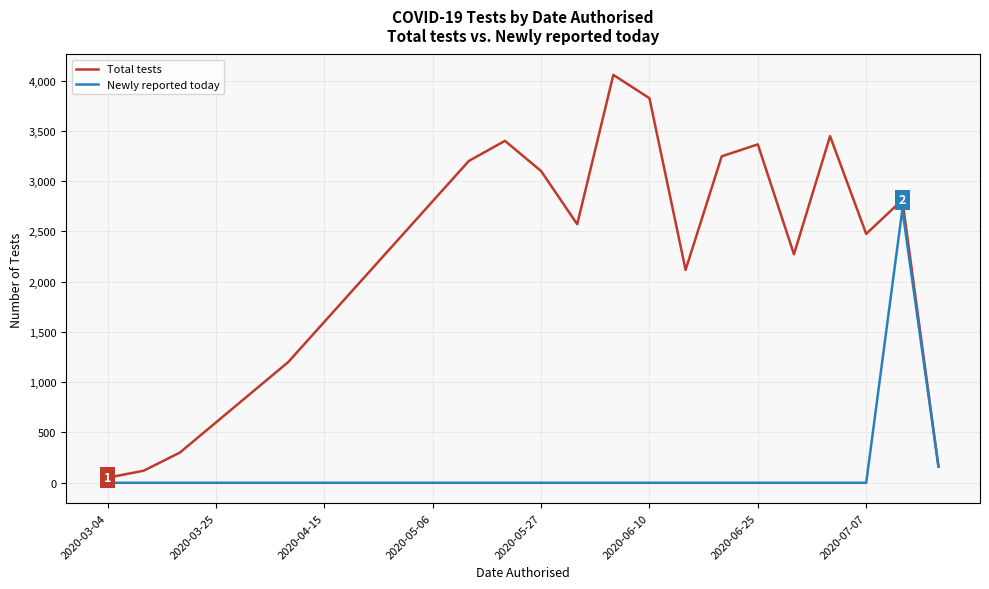

Which series has the widest spread of values?

Total tests